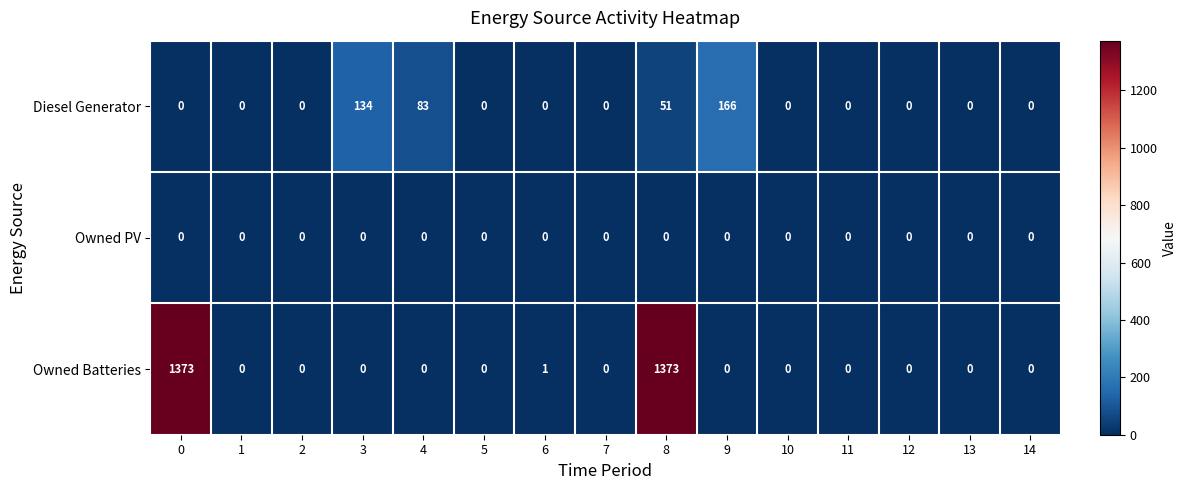

What is the total value across all series at 4?

83